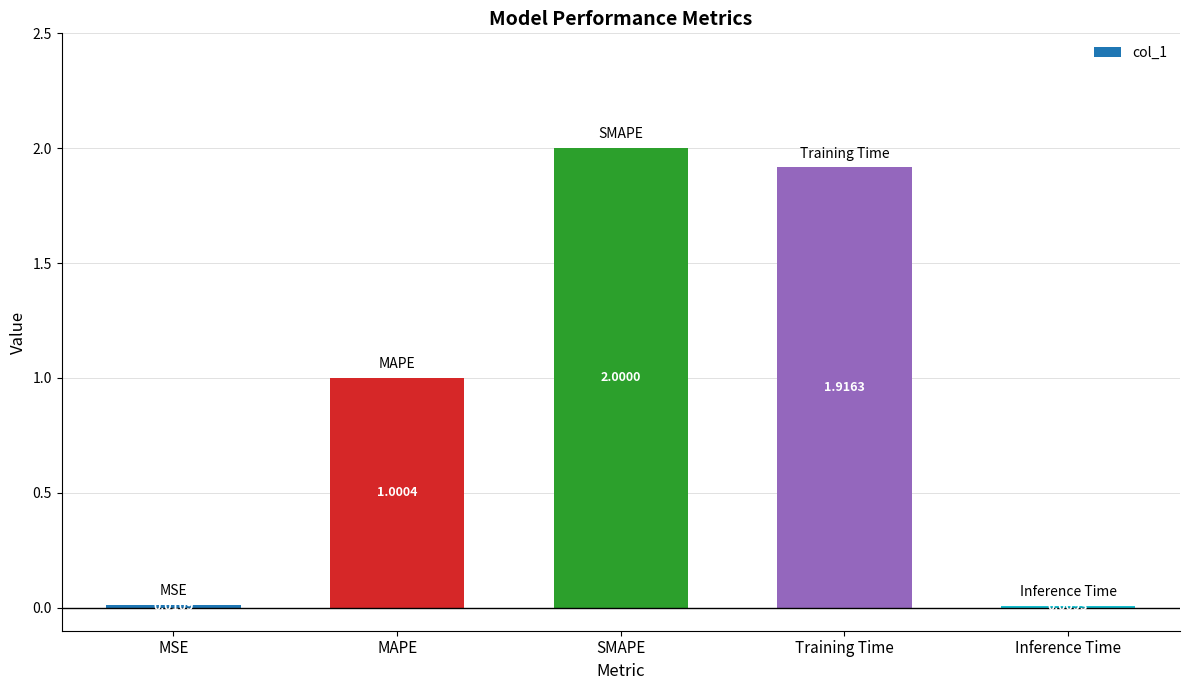

At which label is the value closest to 1?

MAPE